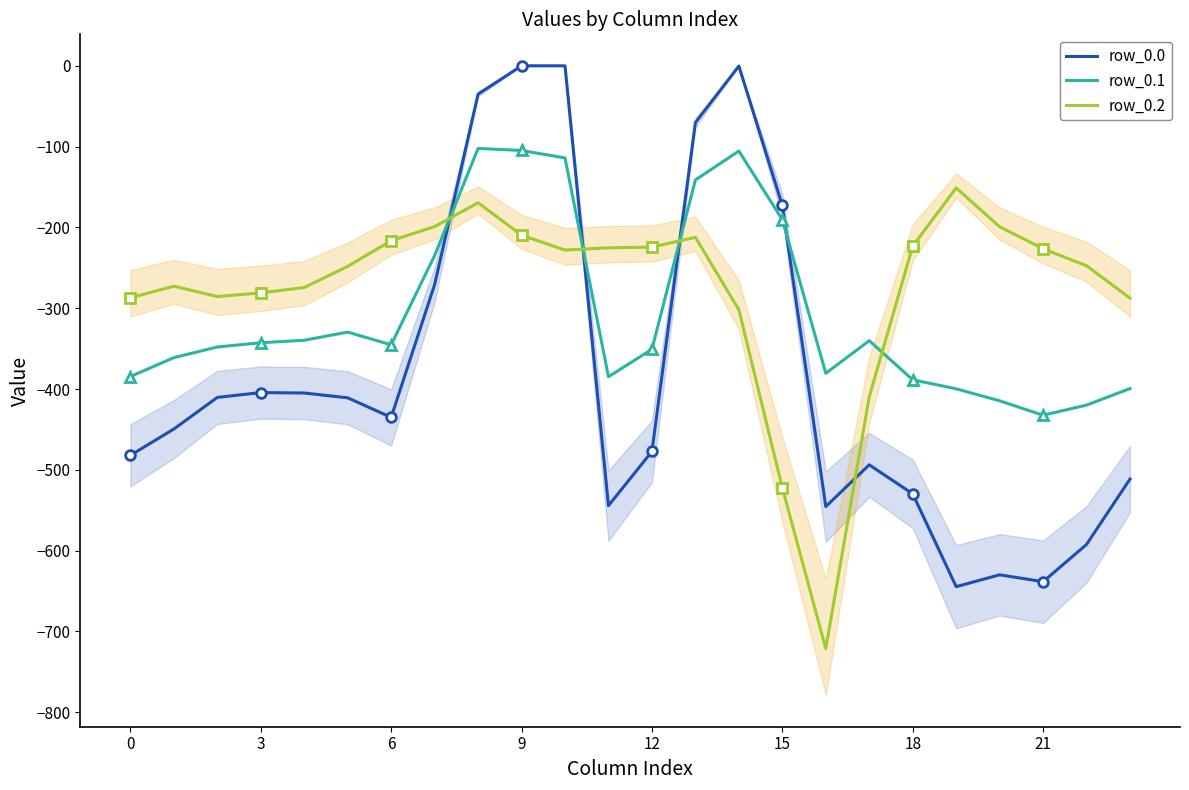

After their last crossing, which series has the higher values: row_0.0 or row_0.1?

row_0.1